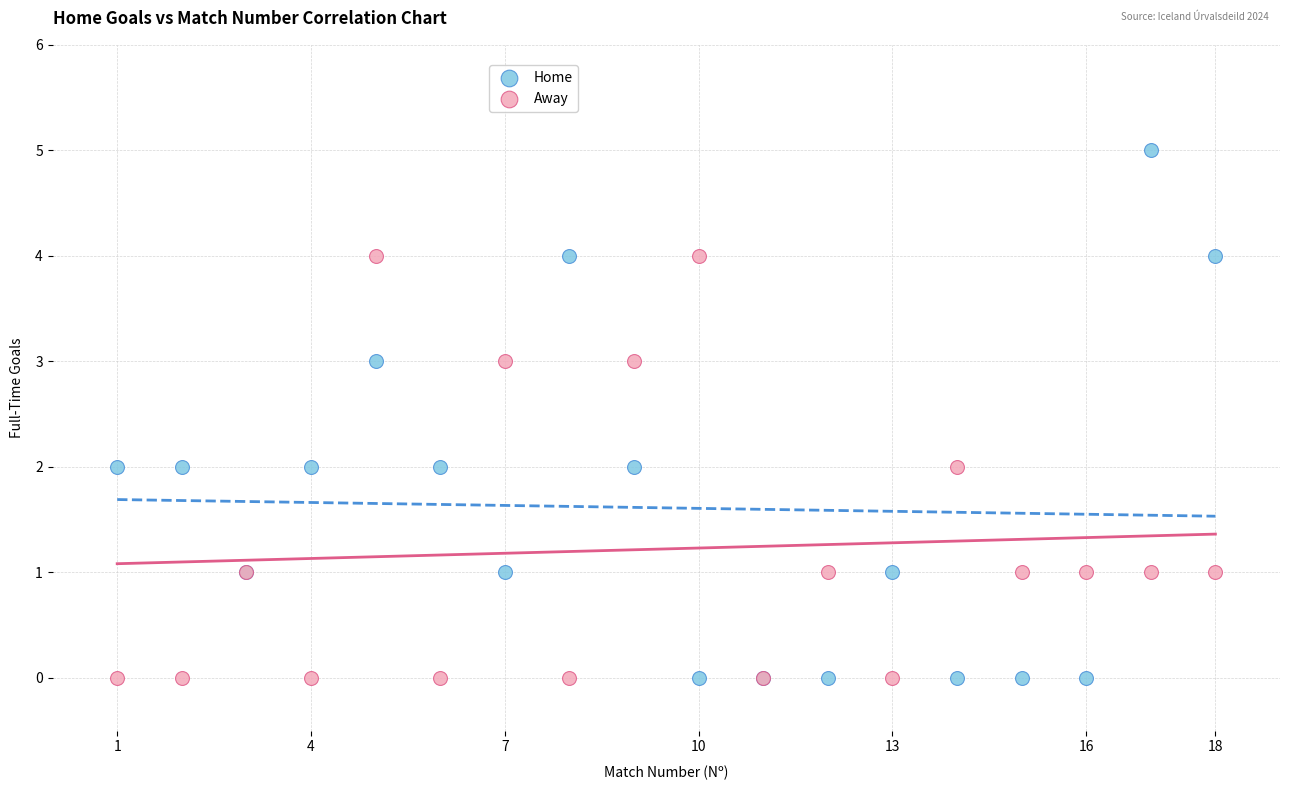

Which series has the largest Y range (max minus min)?

Home